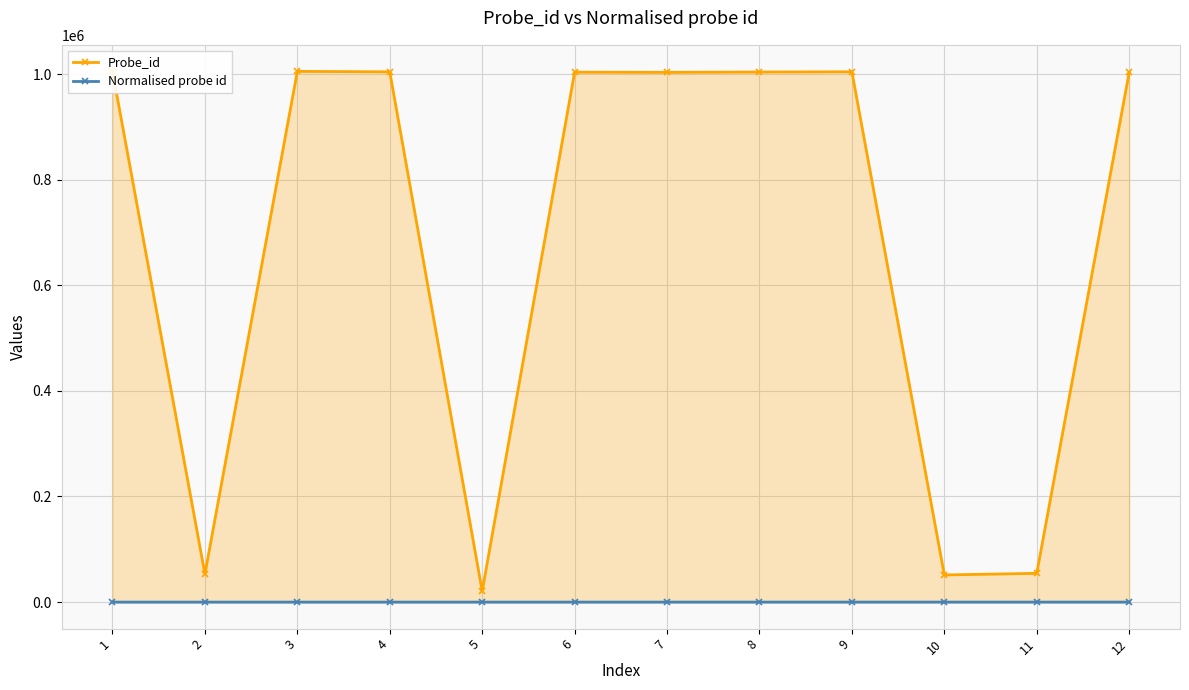

What is the average value of the Normalised probe id series?

6